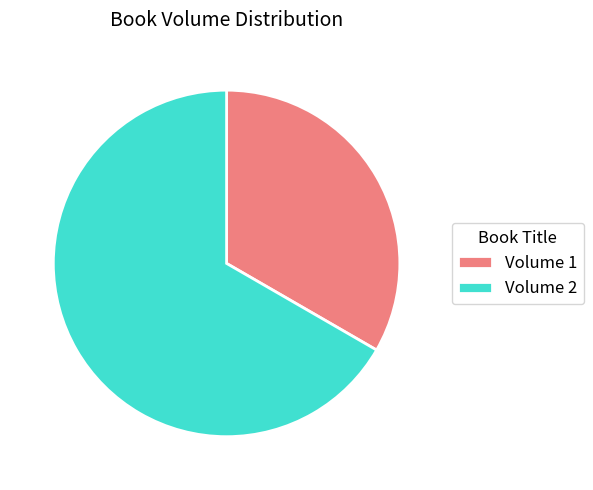

Rank the categories by value from highest to lowest.

Volume 2, Volume 1